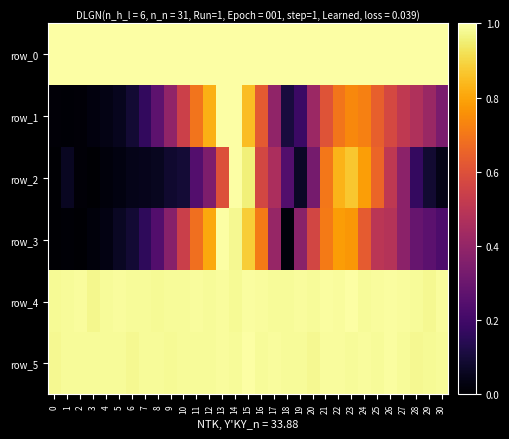

Count the row_5 values in the range 0 to 1.

31